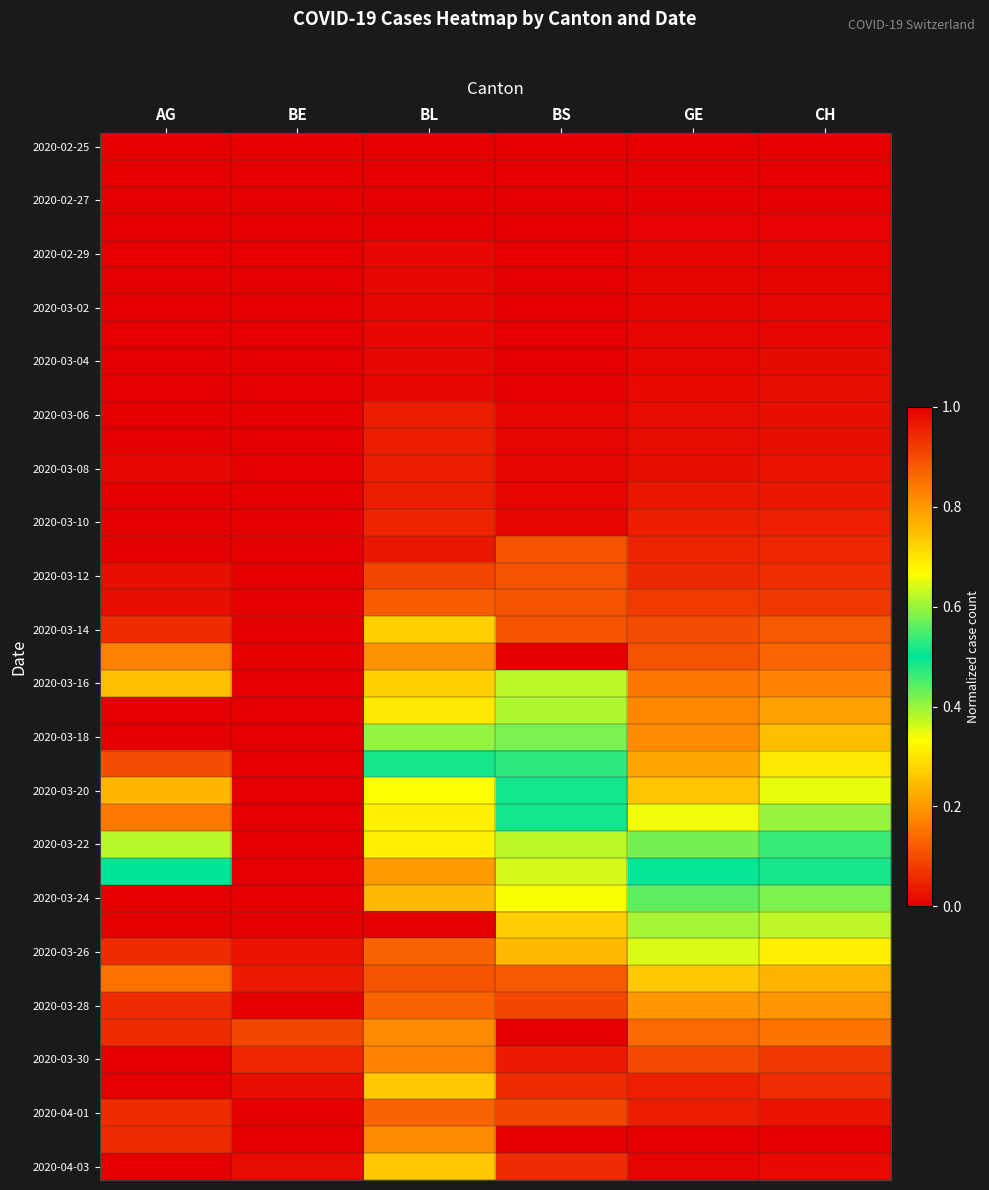

At how many categories does at least one series exceed 0?

6